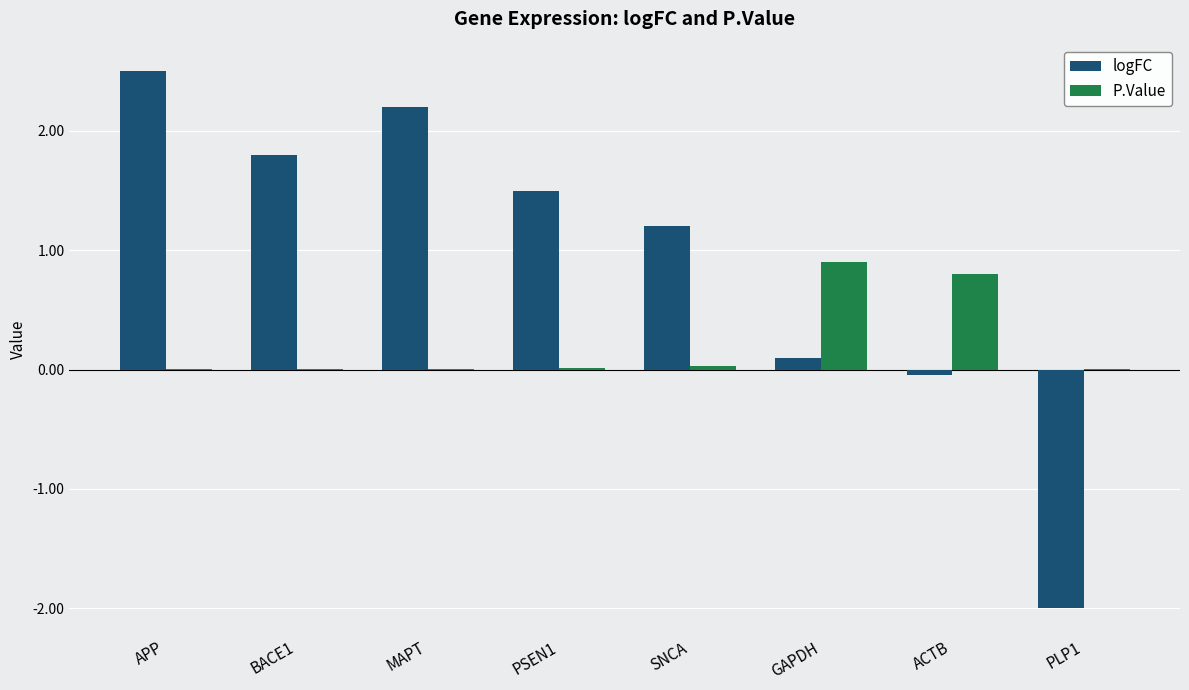

Is it true that logFC equals 0.1 at GAPDH?

True